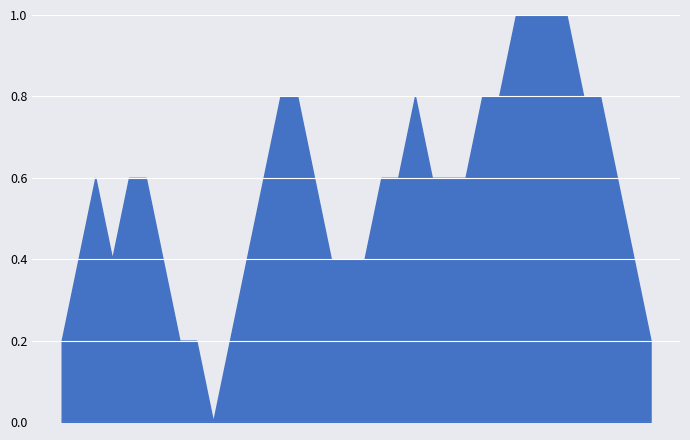

What is the greatest value displayed?

1.0